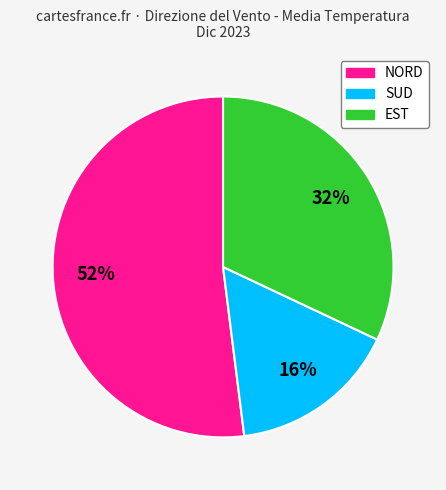

Which has a higher value, EST or SUD?

EST